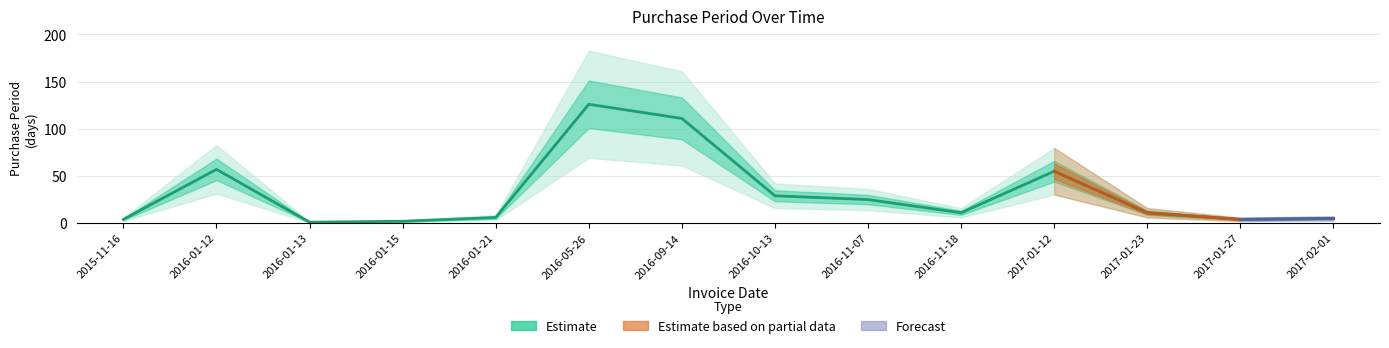

Rank the categories by value from lowest to highest.

2016-01-13, 2016-01-15, 2015-11-16, 2017-01-27, 2017-02-01, 2016-01-21, 2016-11-18, 2017-01-23, 2016-11-07, 2016-10-13, 2017-01-12, 2016-01-12, 2016-09-14, 2016-05-26